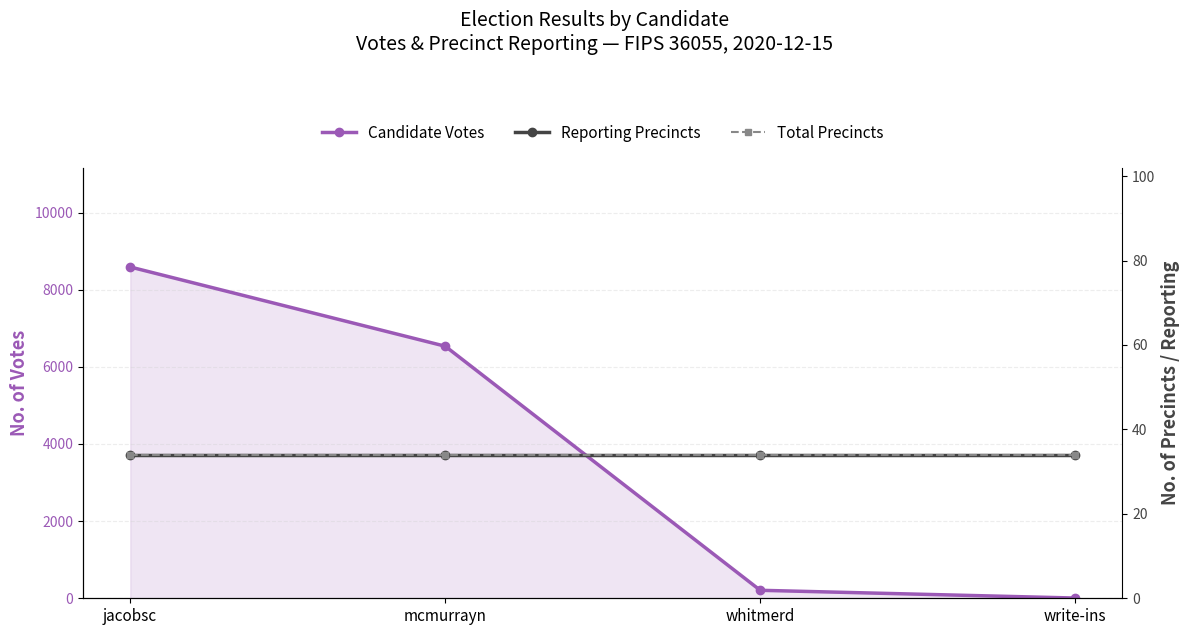

What is the spread (max minus min) of values at whitmerd?

173